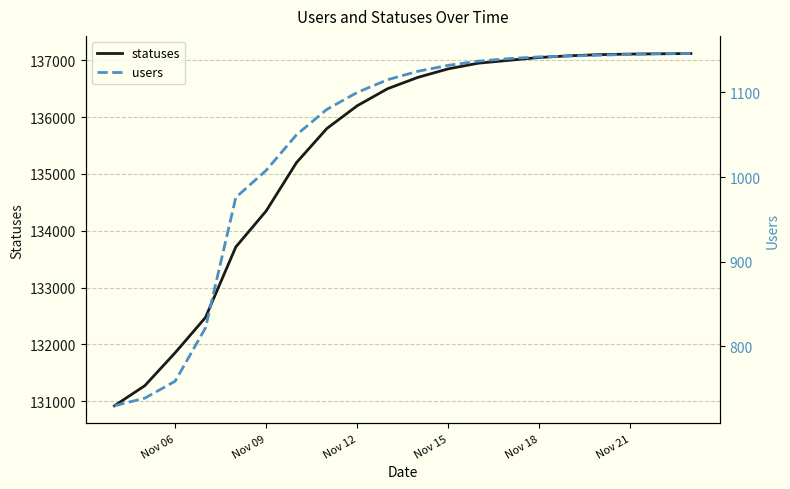

What is the approximate value of statuses at Nov 15?

136850